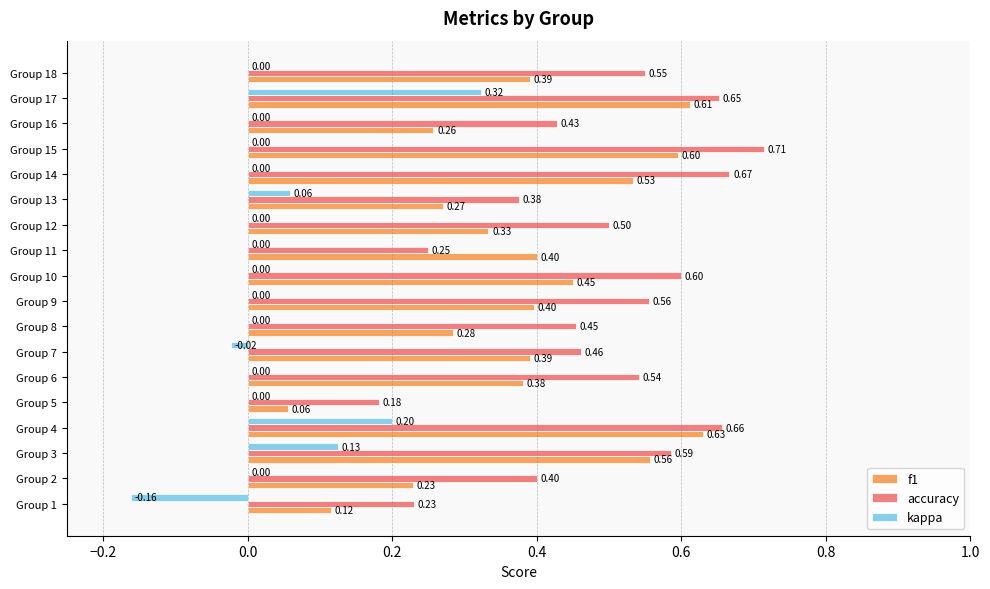

Which series changed the most between Group 2 and Group 9?

f1